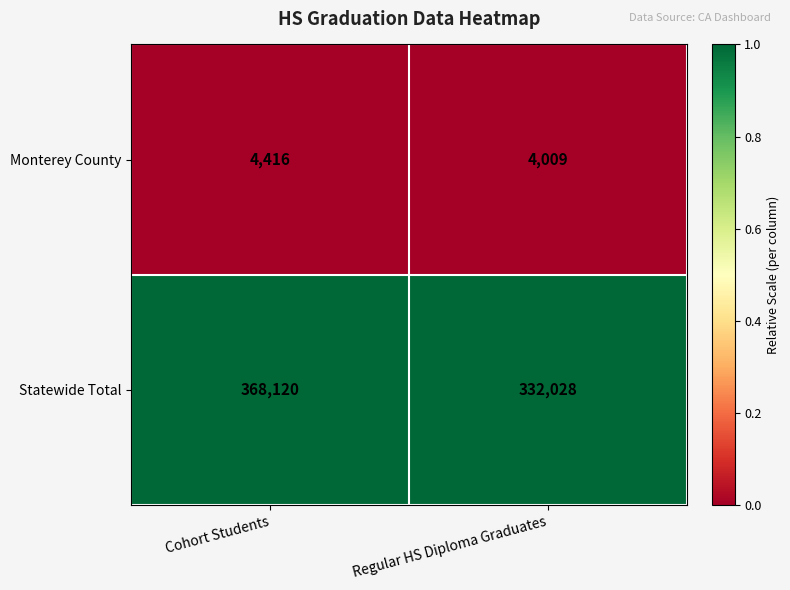

What is the difference between the maximum and minimum values in the Monterey County series?

407